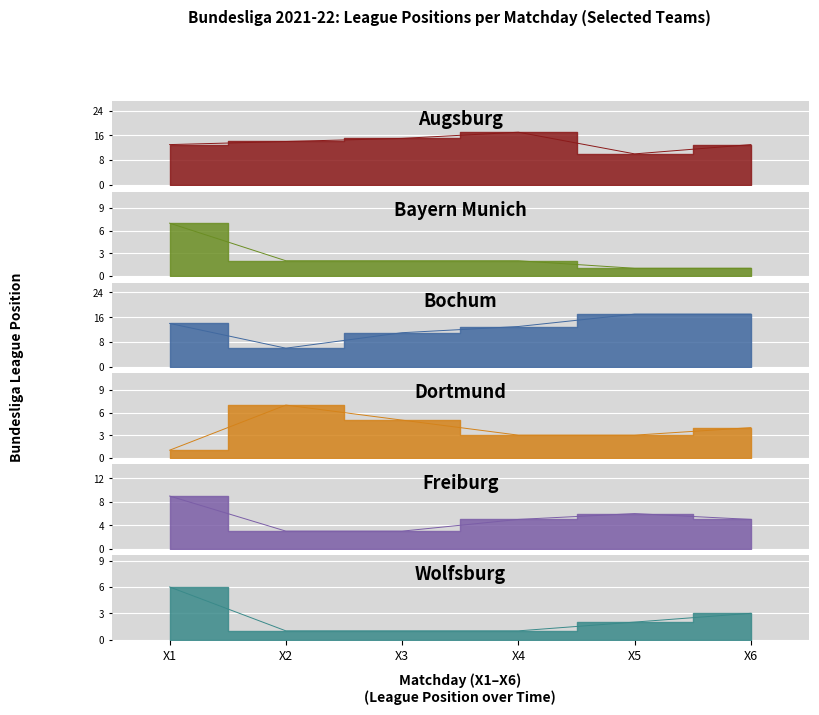

List the labels in order of Bayern Munich value, smallest first.

X5, X6, X2, X3, X4, X1